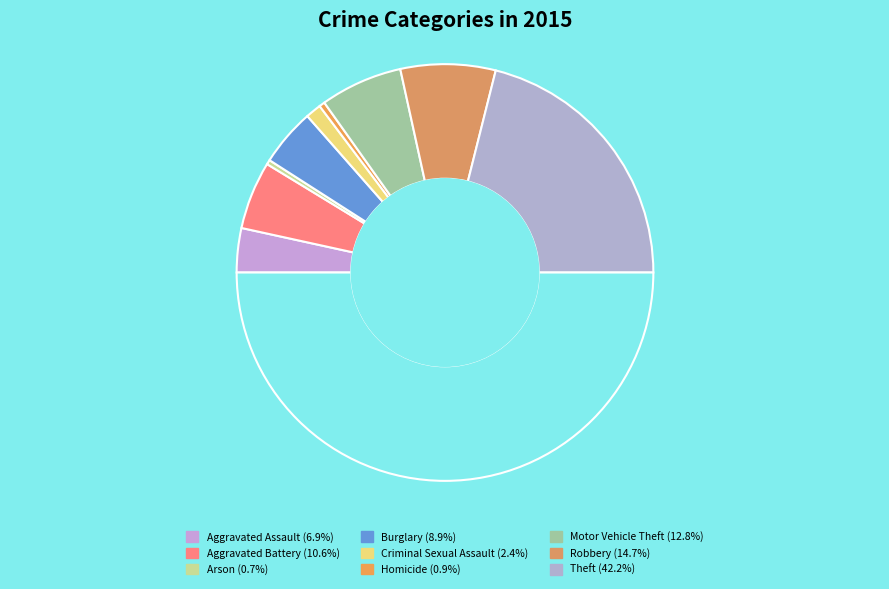

Is there a majority slice in this chart?

No